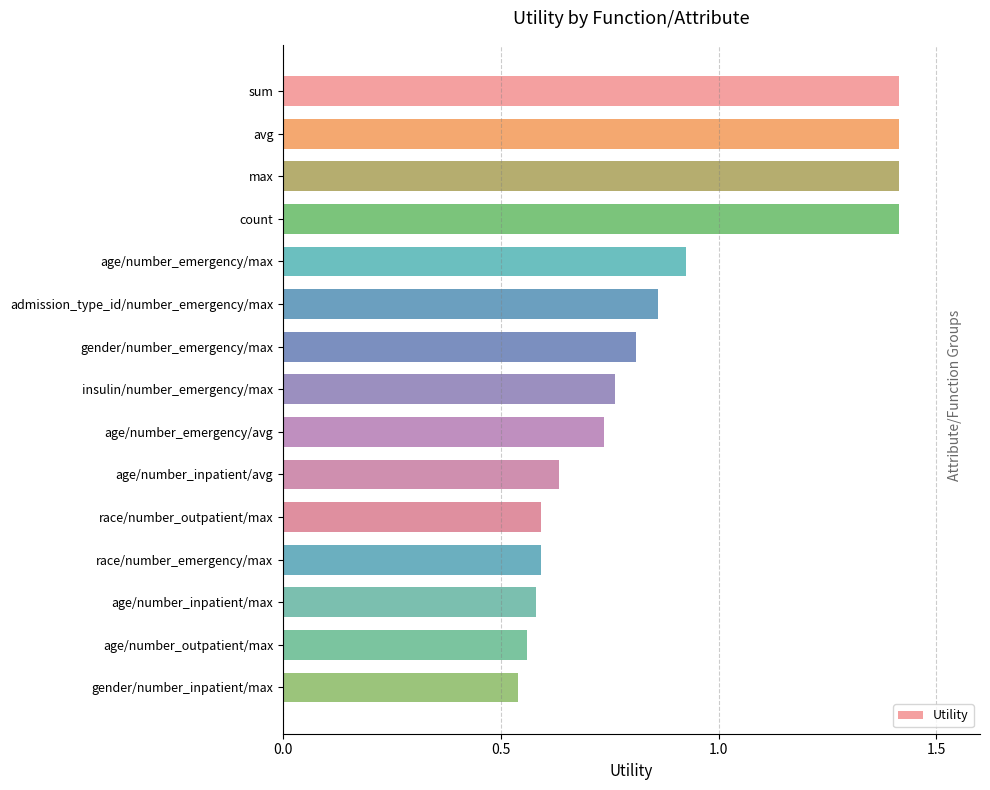

The chart shows a value of 1.4 at sum. True or false?

True